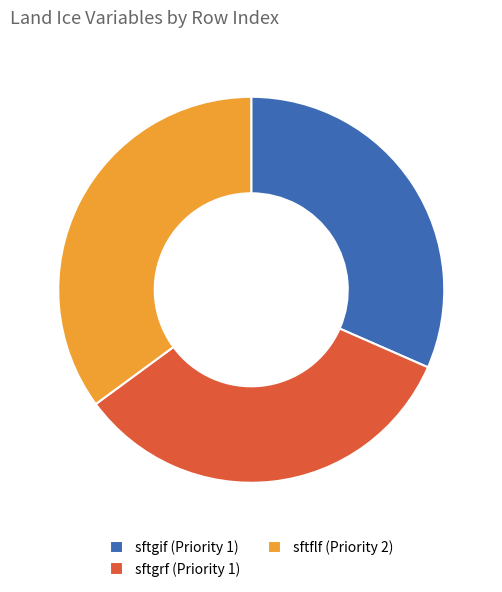

Is sftgrf (Priority 1) the majority of the pie?

No